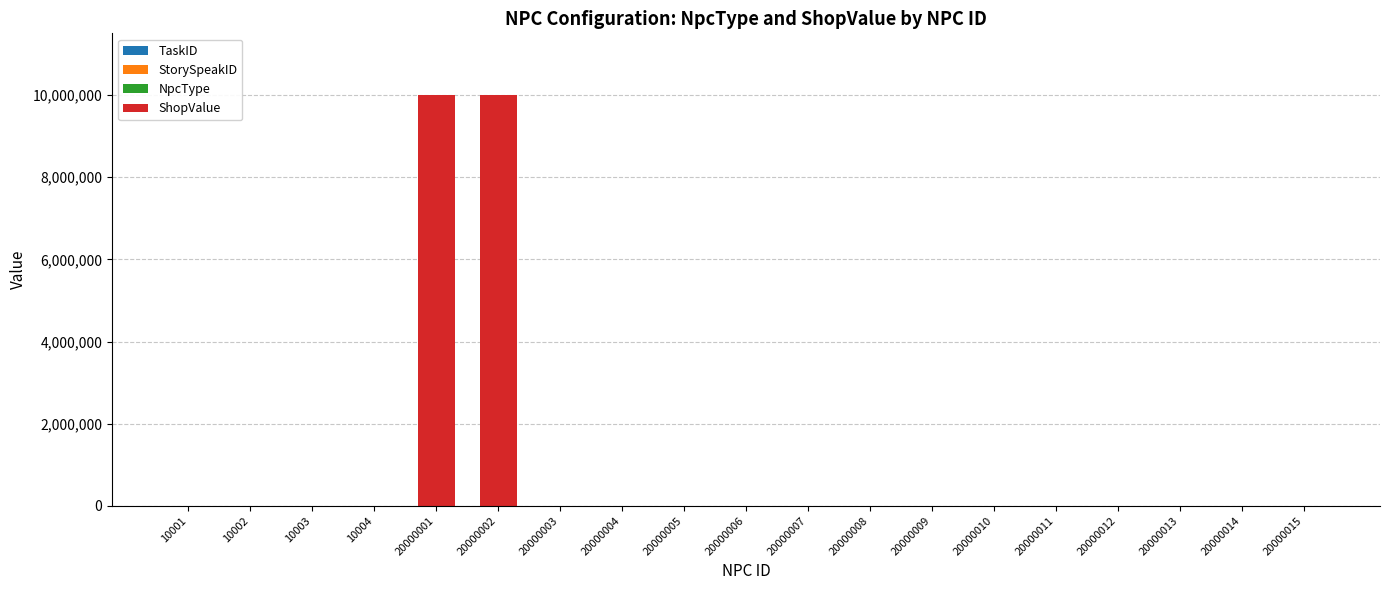

Rank the series at 20000004 from lowest to highest value.

TaskID, StorySpeakID, ShopValue, NpcType